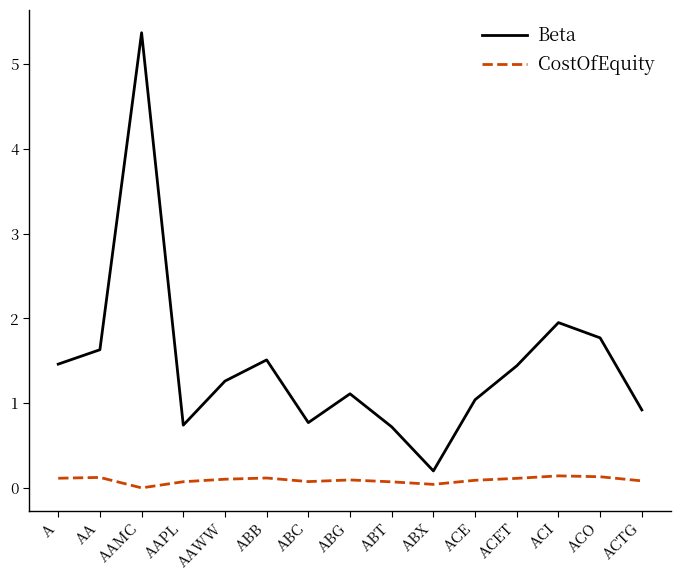

True or false: Beta and CostOfEquity cross at least once.

False